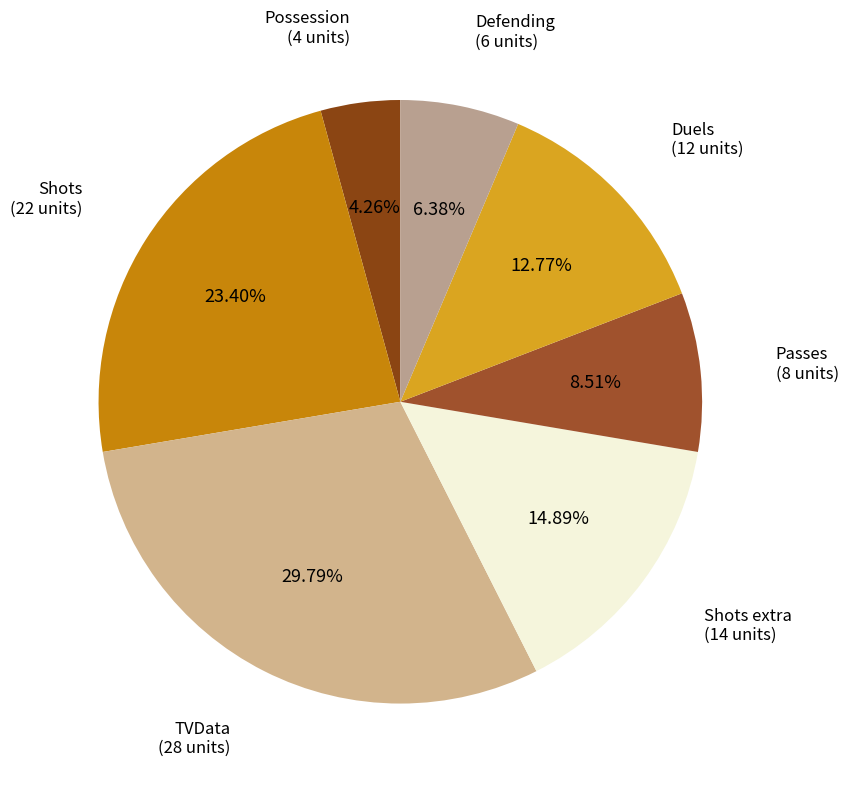

Rank the categories by value from highest to lowest.

TVData, Shots, Shots extra, Duels, Passes, Defending, Possession